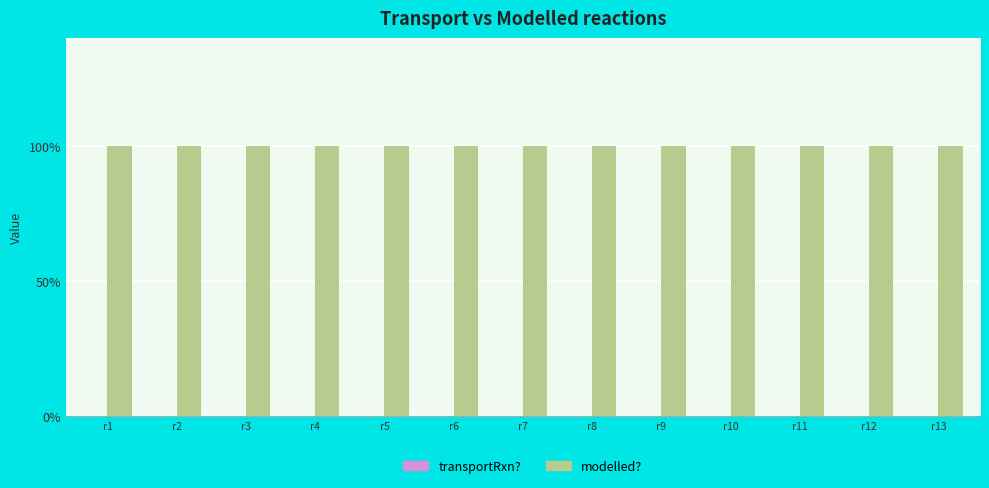

Which label corresponds to the largest value in the chart?

r1